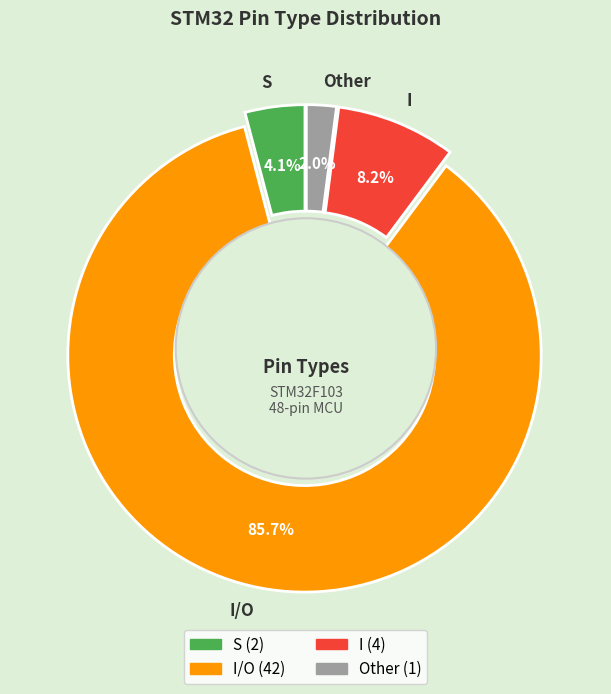

What is the largest slice in the pie chart?

I/O